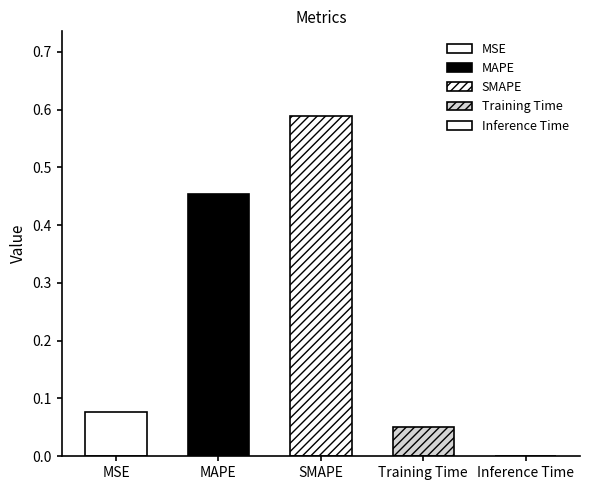

What is the difference between the values at SMAPE and Inference Time?

0.6